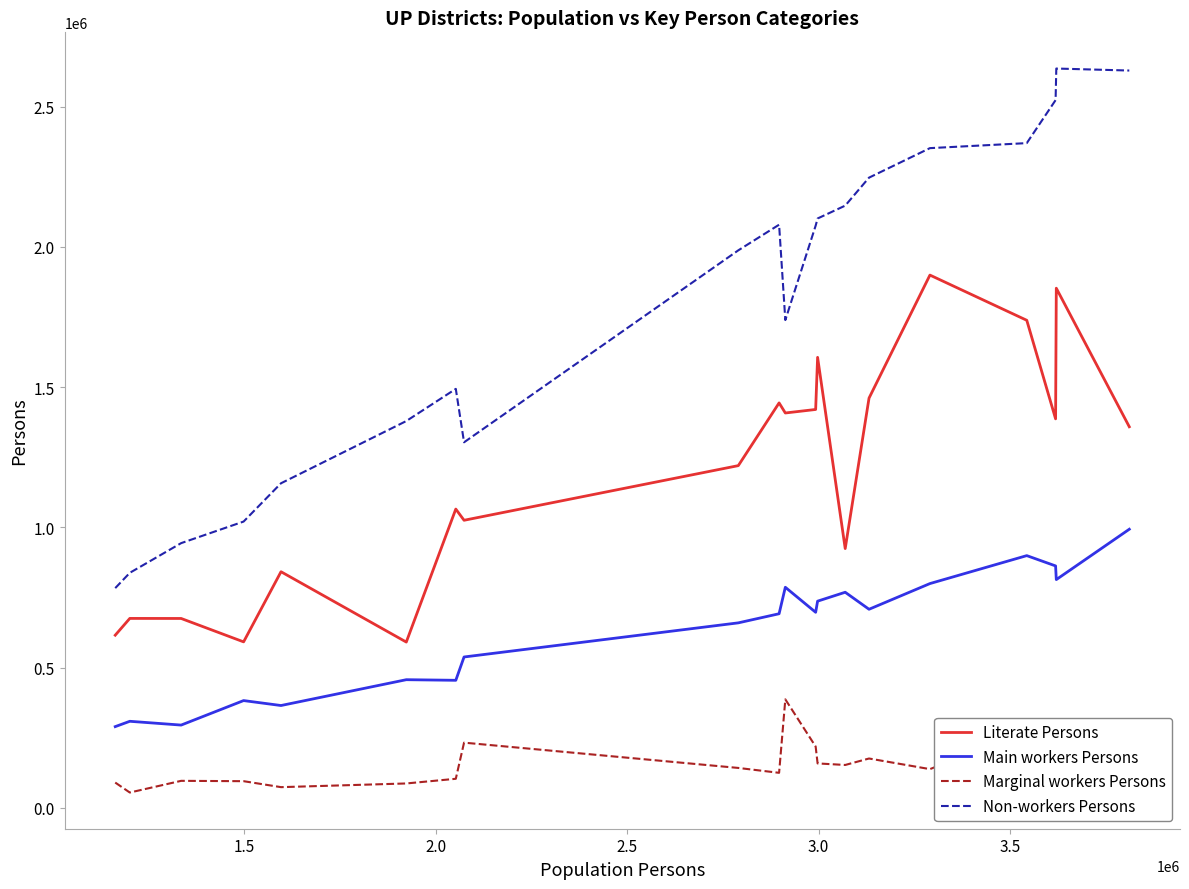

What is the difference between the maximum and minimum values in the Non-workers Persons series?

1852450